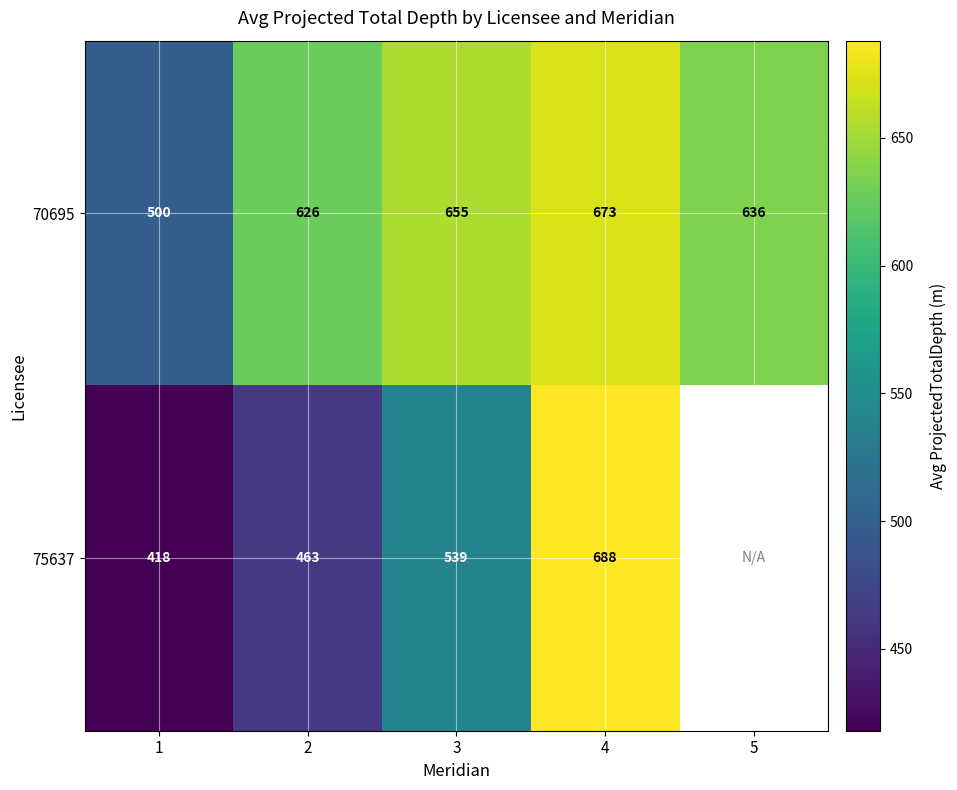

What is the difference between the maximum and minimum values in the 70695 series?

173